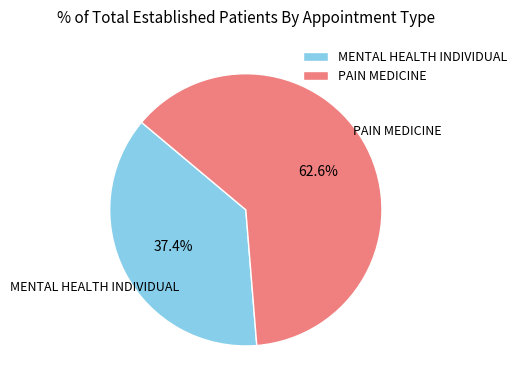

What is the ratio of the value at PAIN MEDICINE to the value at MENTAL HEALTH INDIVIDUAL?

1.7